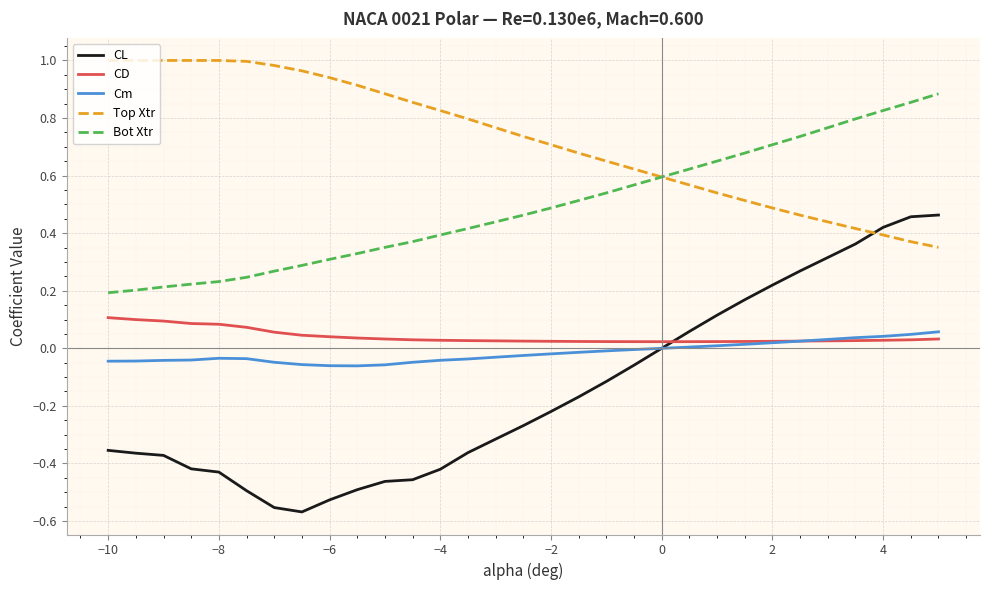

Which series has the largest total across all categories?

Top Xtr